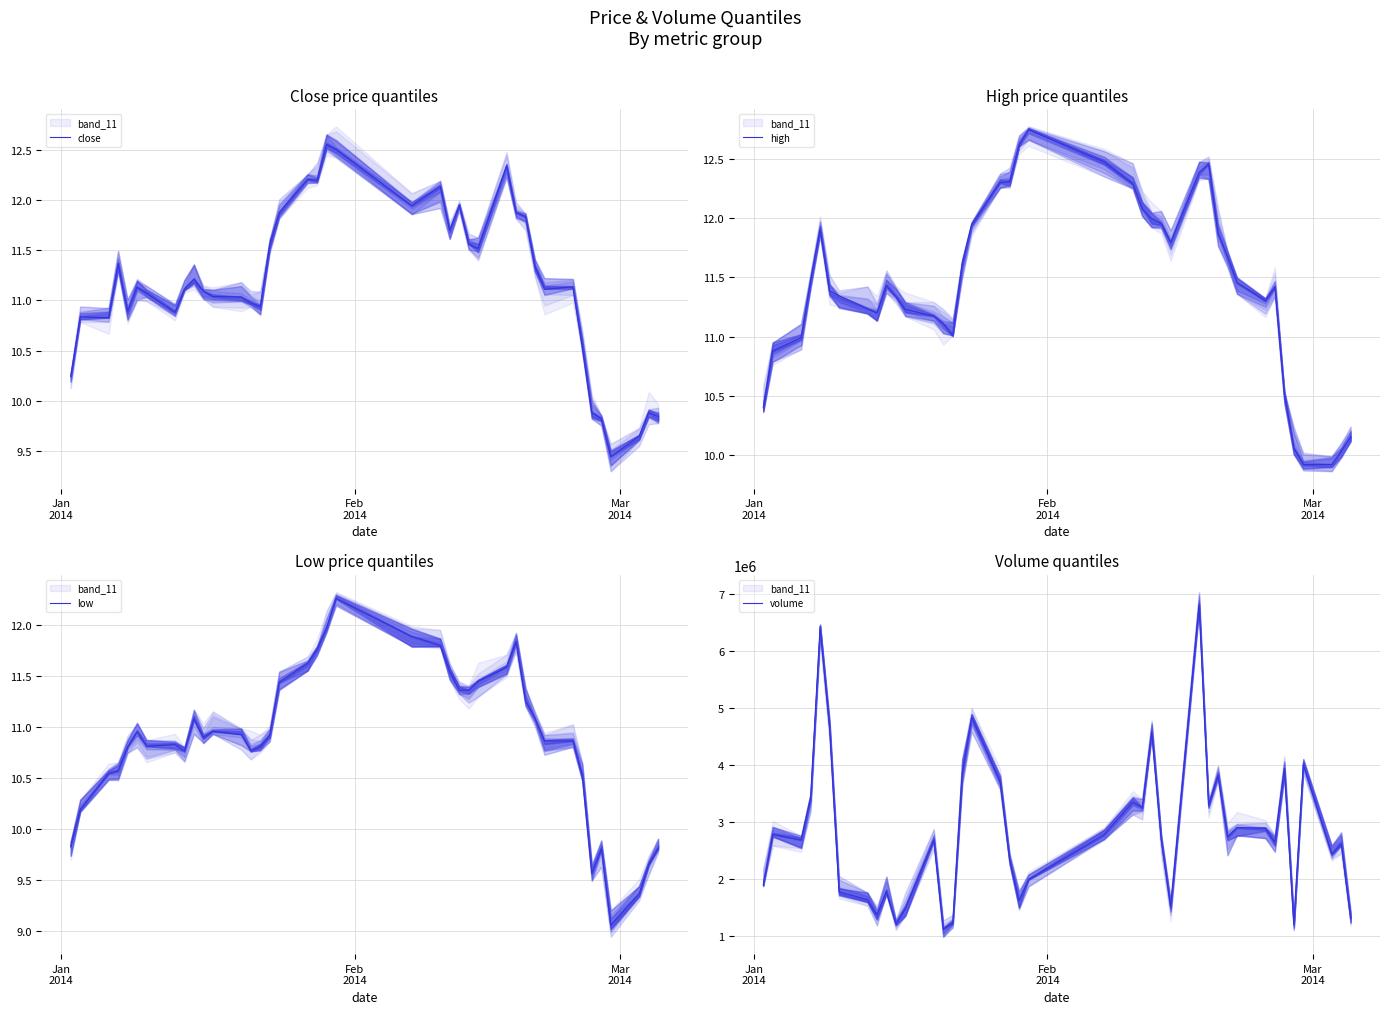

What is the maximum value for volume?

6799846